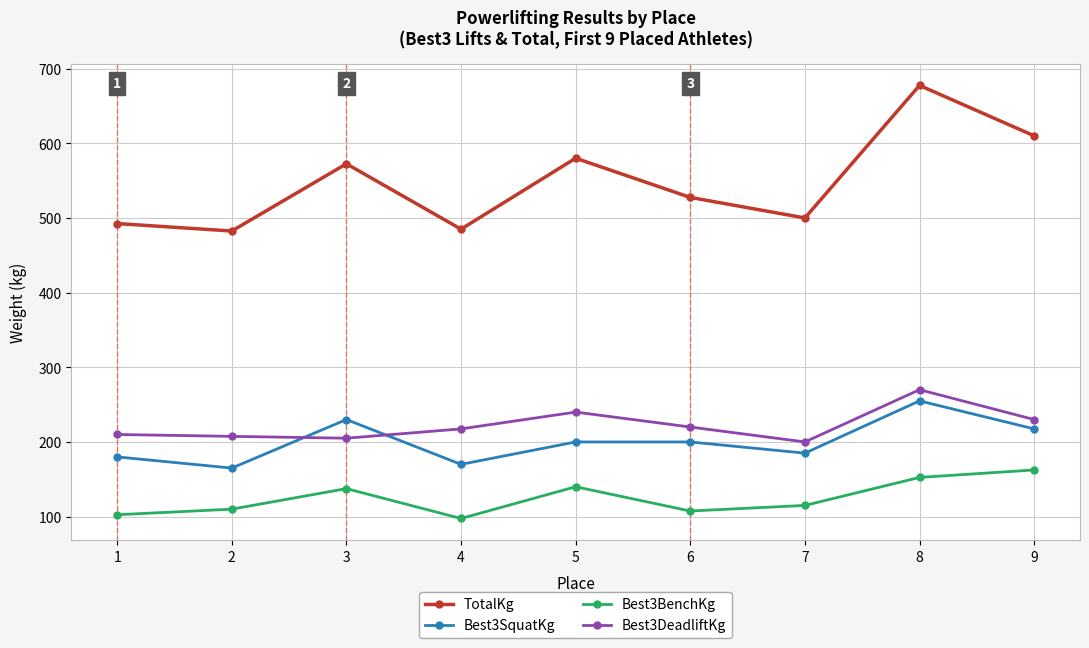

True or false: TotalKg has a value of 485.0 at 4.

True